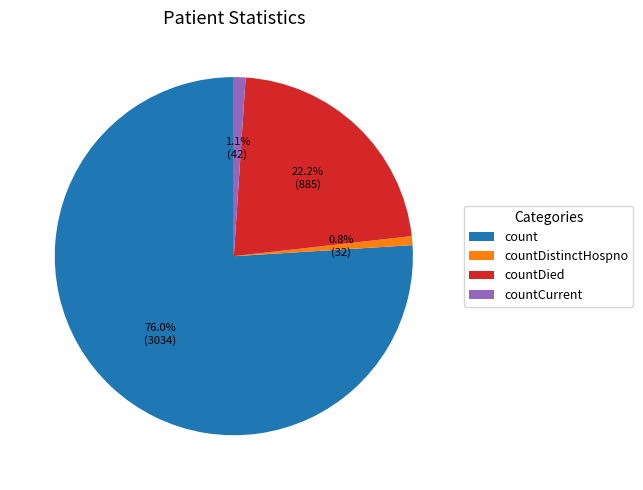

What is the total percentage of countCurrent and countDistinctHospno?

1.9%